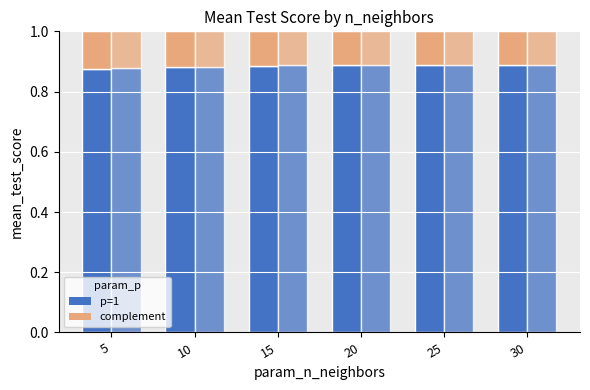

Reading left to right, list all the values displayed in this chart.

p=1: 5=0.9	10=0.9	15=0.9	20=0.9	25=0.9	30=0.9
p=2: 5=0.9	10=0.9	15=0.9	20=0.9	25=0.9	30=0.9